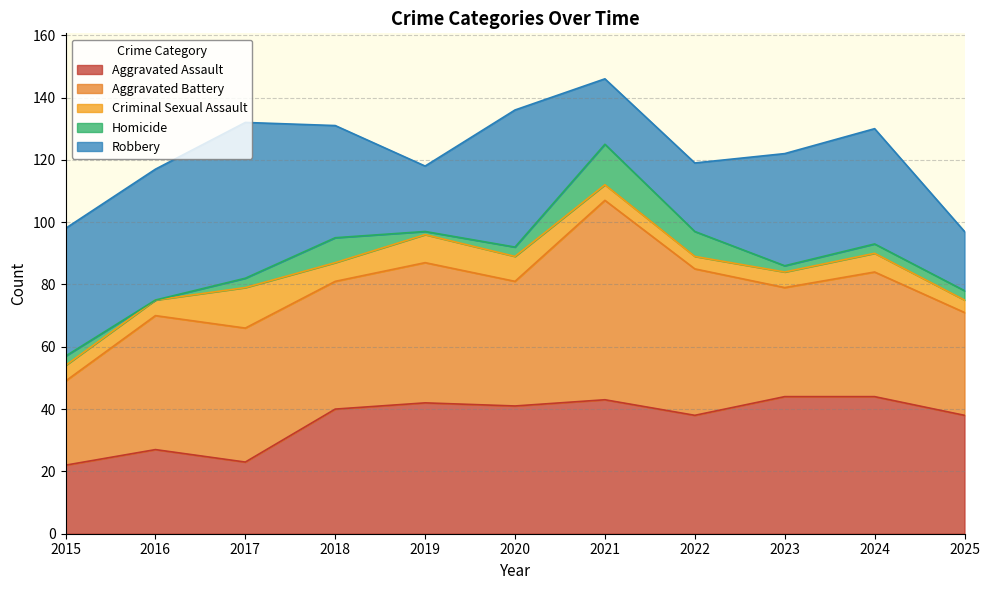

True or false: Aggravated Assault and Homicide intersect in this chart.

False